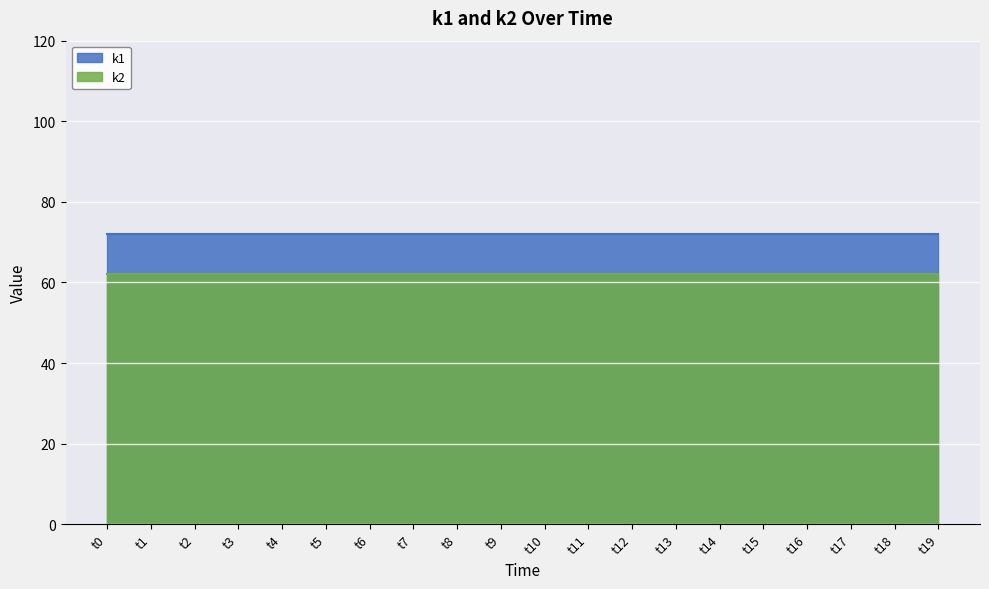

What is the difference between the highest and lowest values at t15?

10